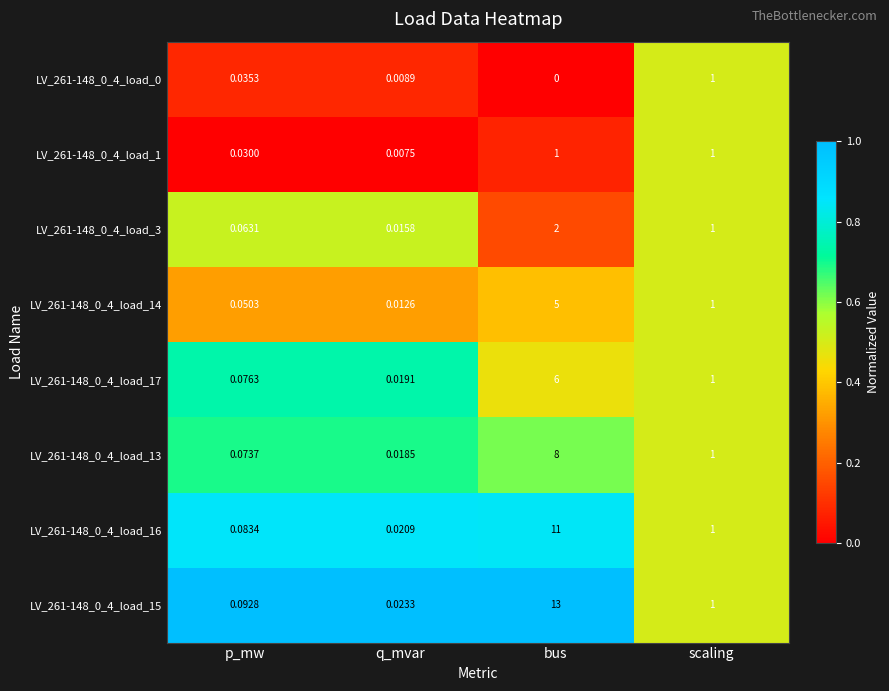

Which category has the lowest value across all series?

bus